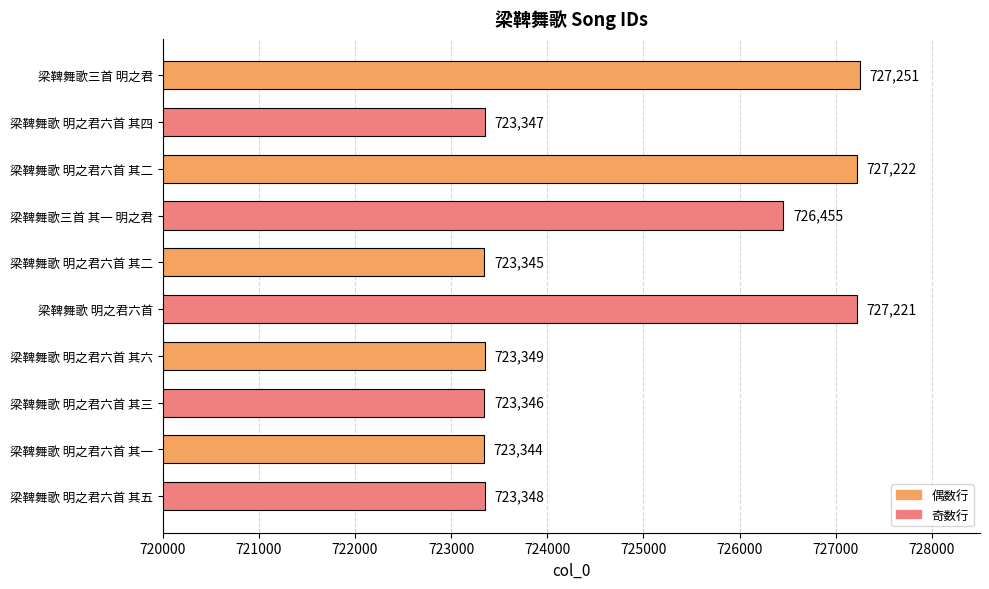

Are the bars horizontal?

Yes